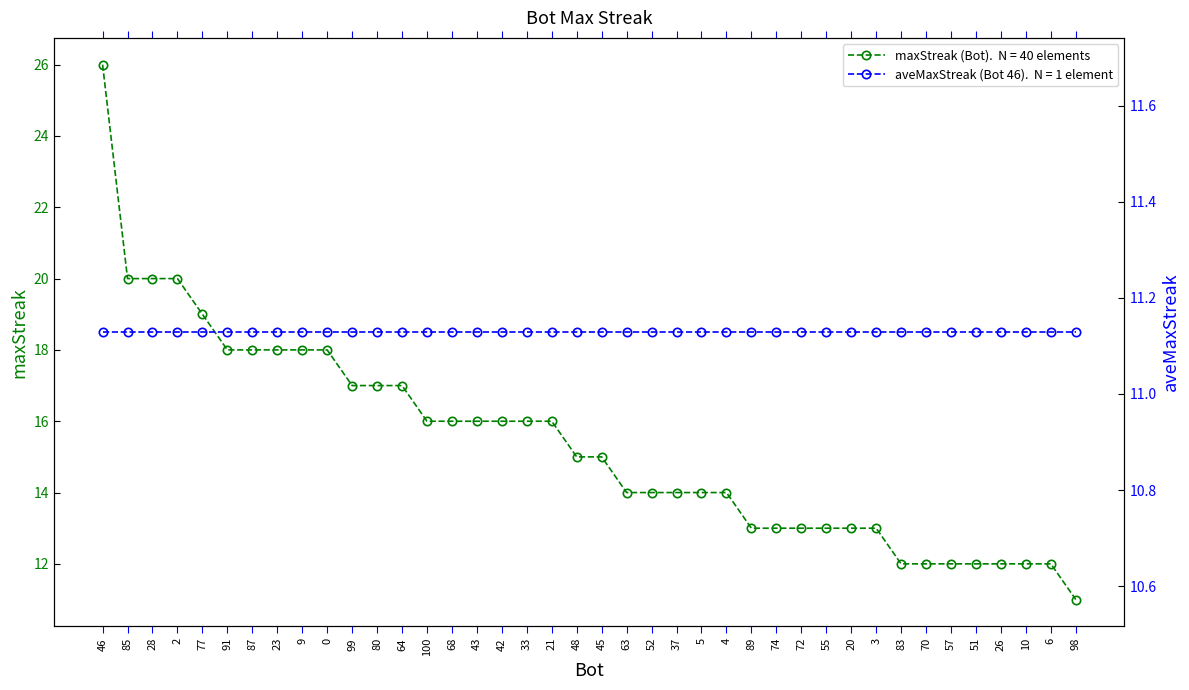

True or false: the data shows 4 at 98.

False